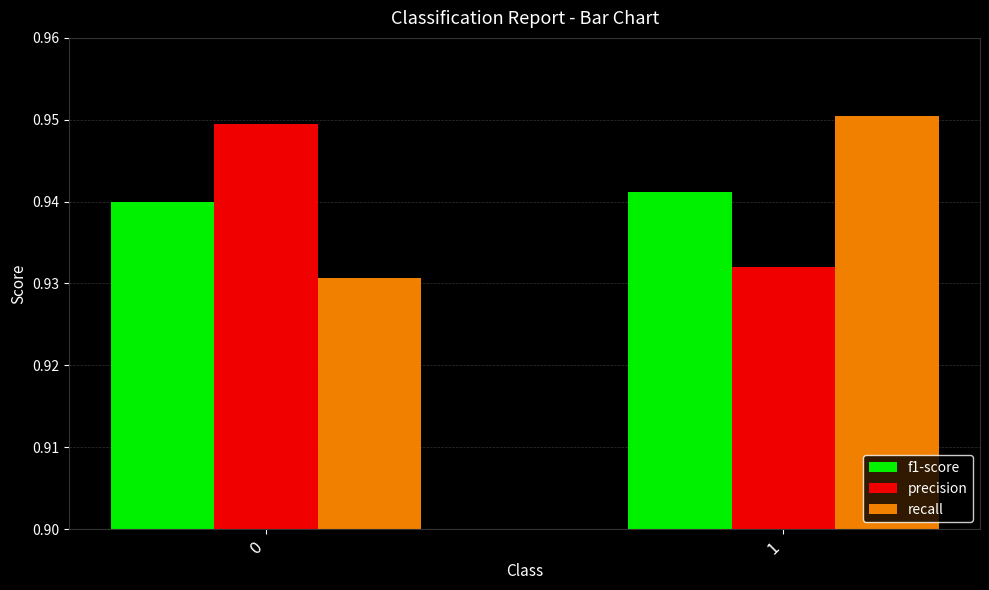

True or false: recall has a value of 0.2 at 1.

False